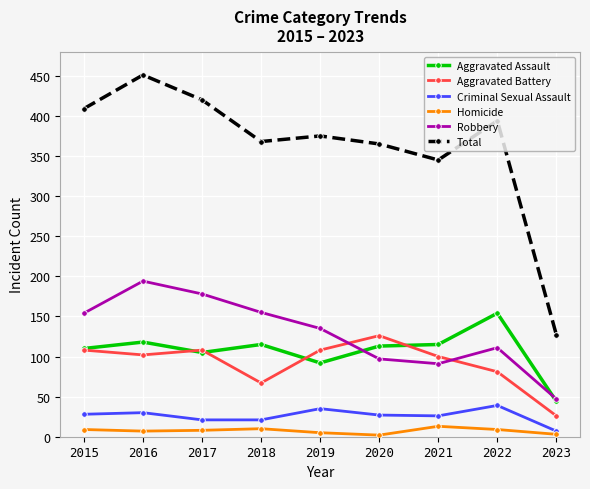

Which series has the largest total across all categories?

Total